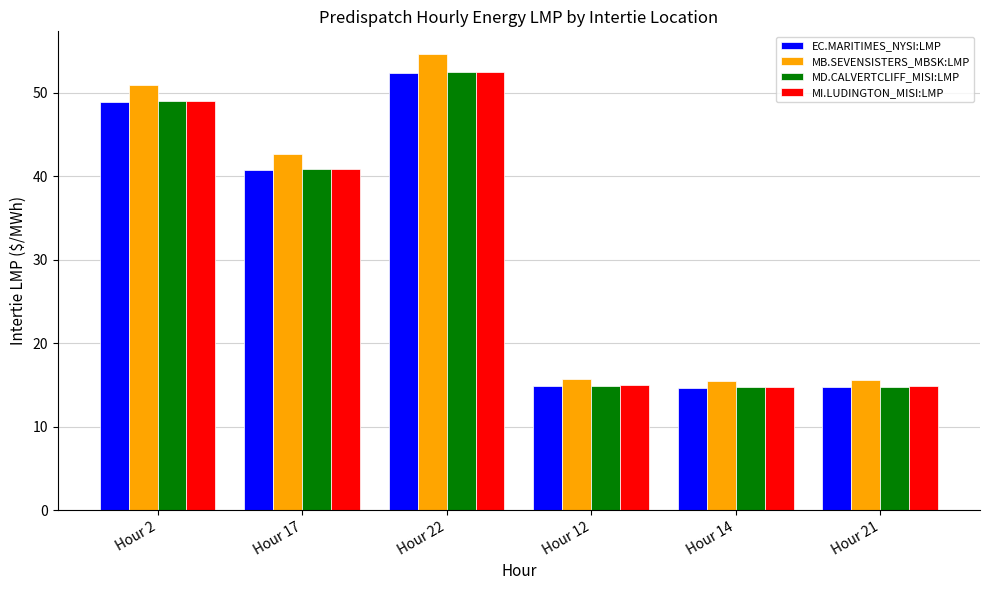

What is the label of the 3rd bar from the right?

Hour 12